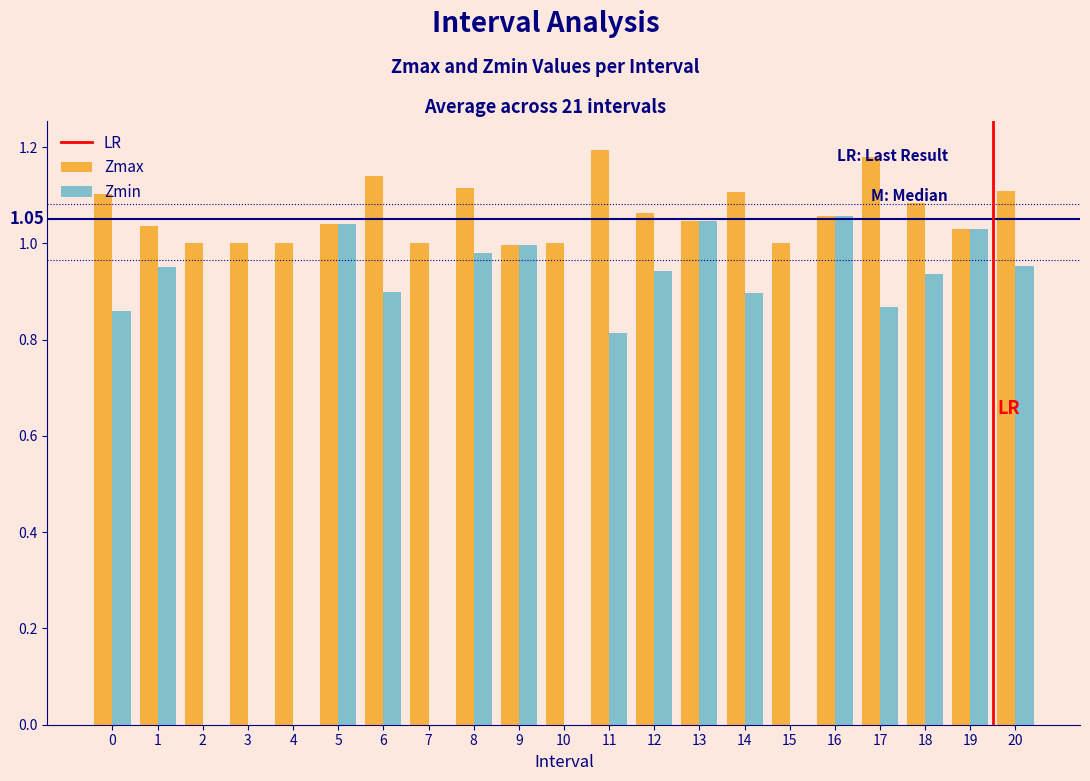

What is the sum of all Zmax values?

22.3